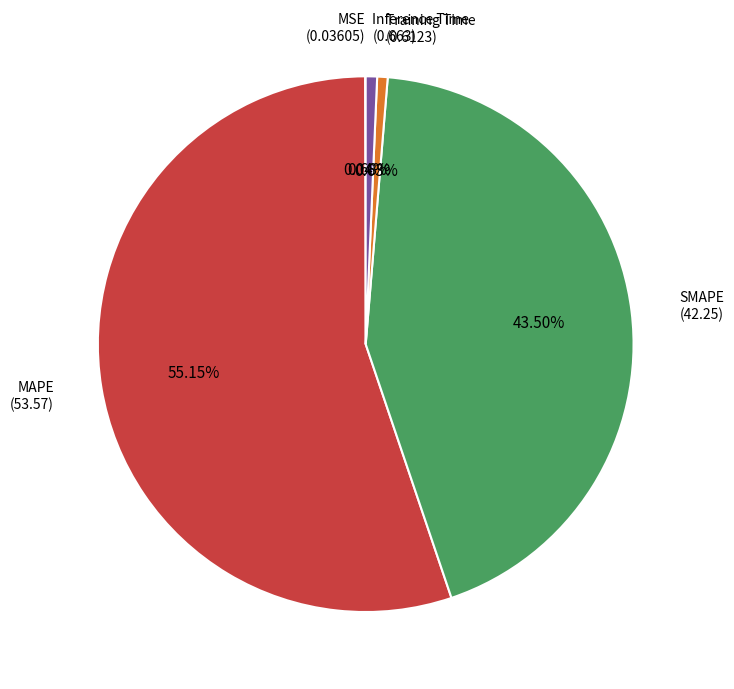

Which slice is the largest?

MAPE